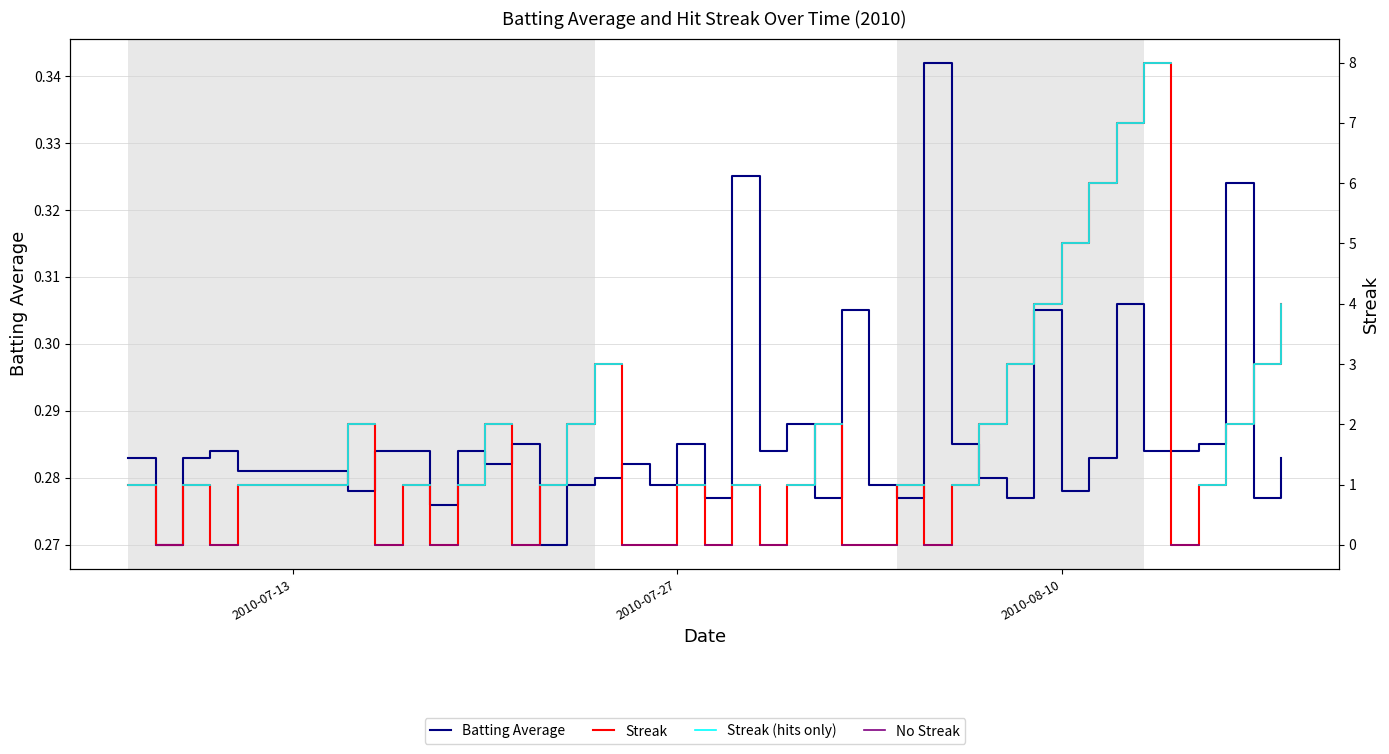

True or false: Streak (hits only) and No Streak intersect in this chart.

False